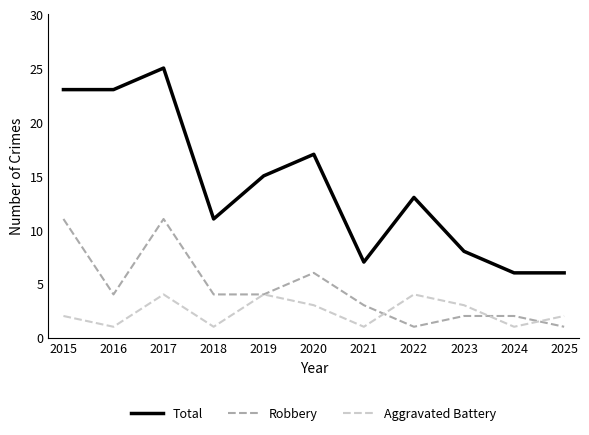

What is the average value of the Total series?

14